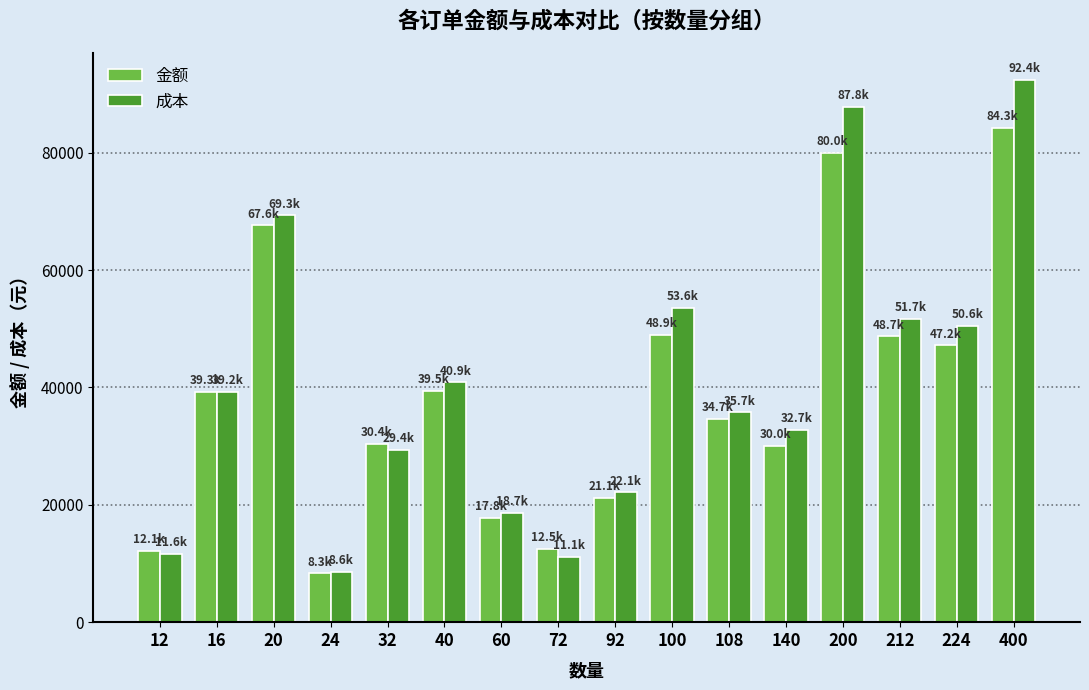

What is the highest value of the 金额 series?

84271.5